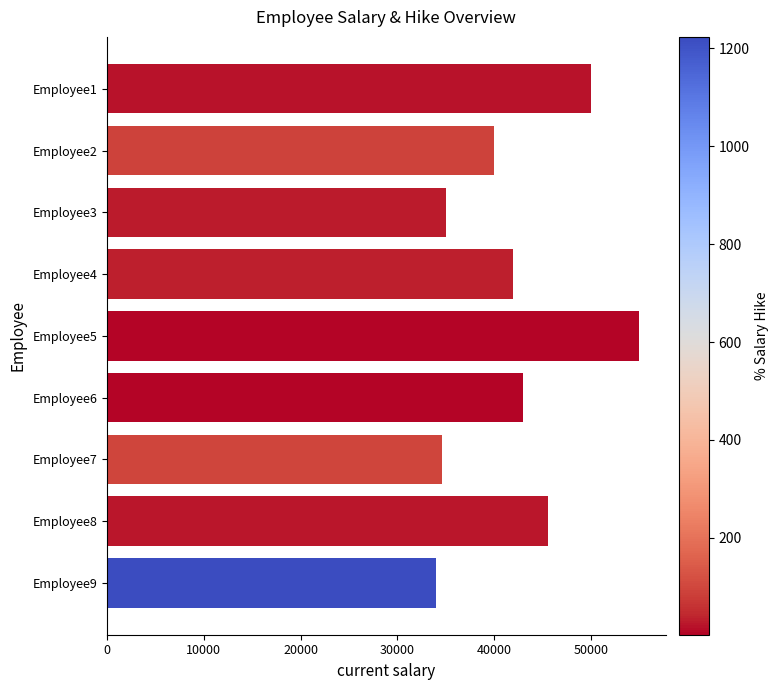

How many distinct data groups are displayed?

1